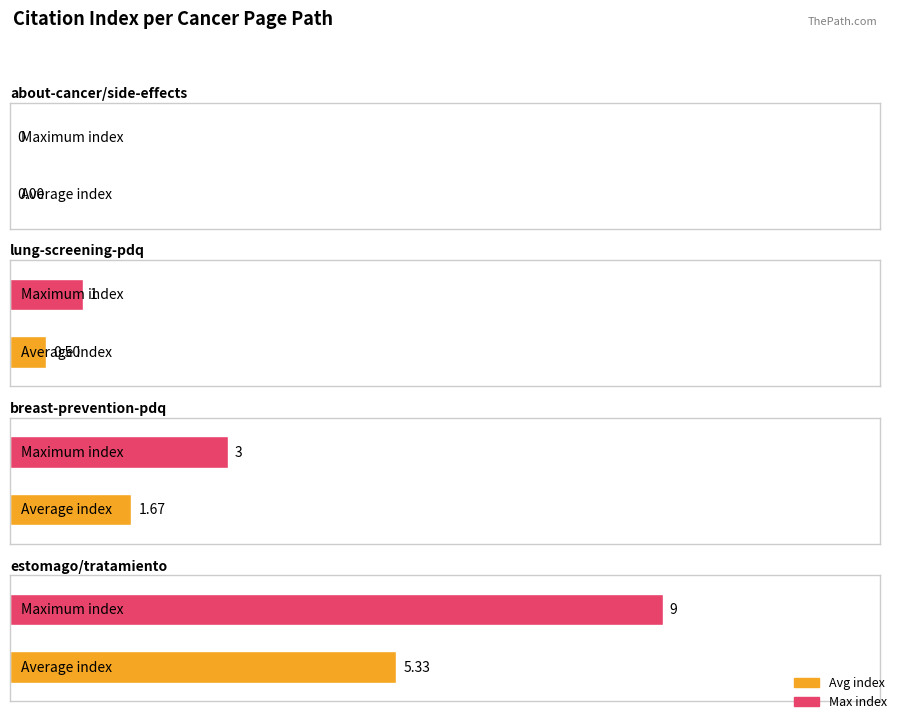

What is the maximum value shown in the chart?

9